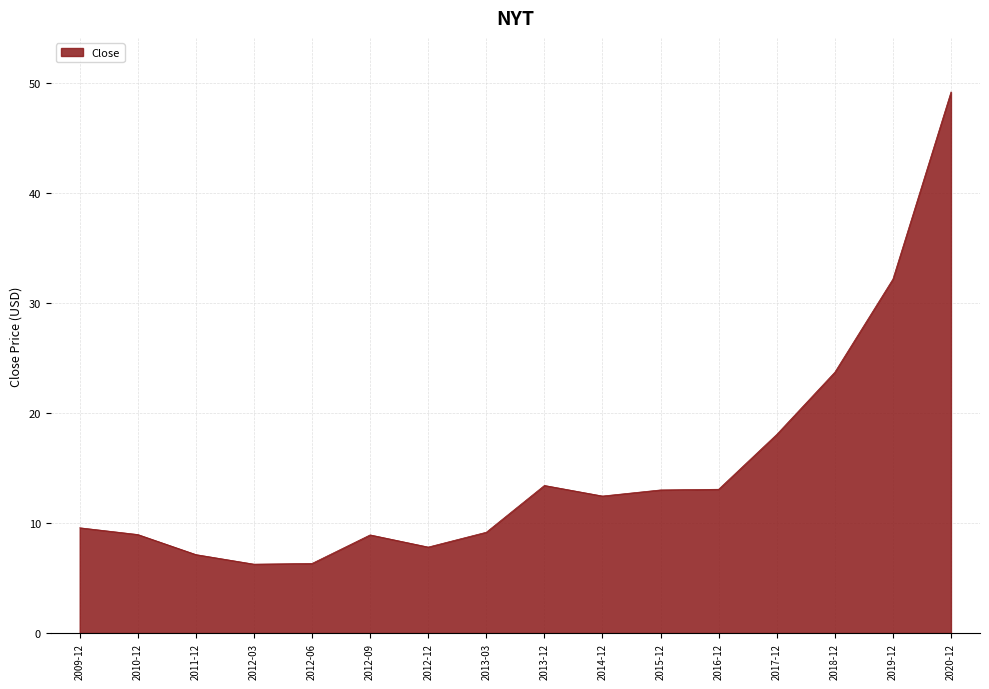

Read the value at 2013-12.

13.4